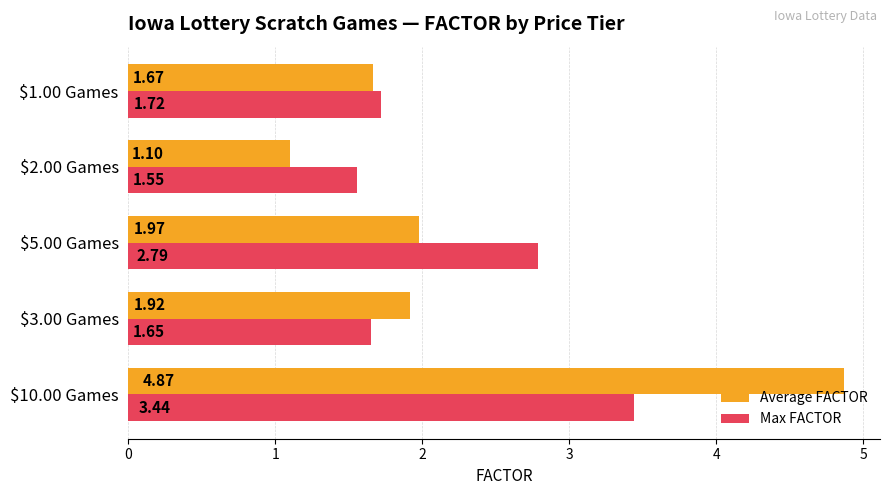

What is the total value across all series at $10.00 Games?

8.3